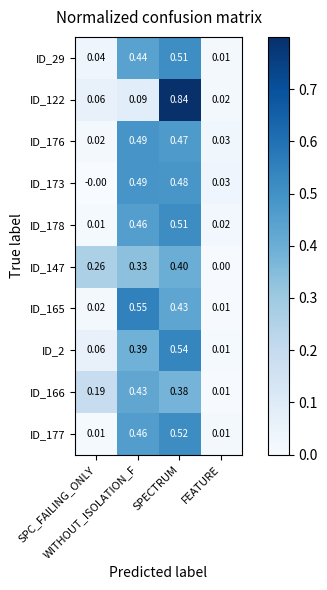

Between SPC_FAILING_ONLY and FEATURE, which series saw the biggest shift?

ID_147